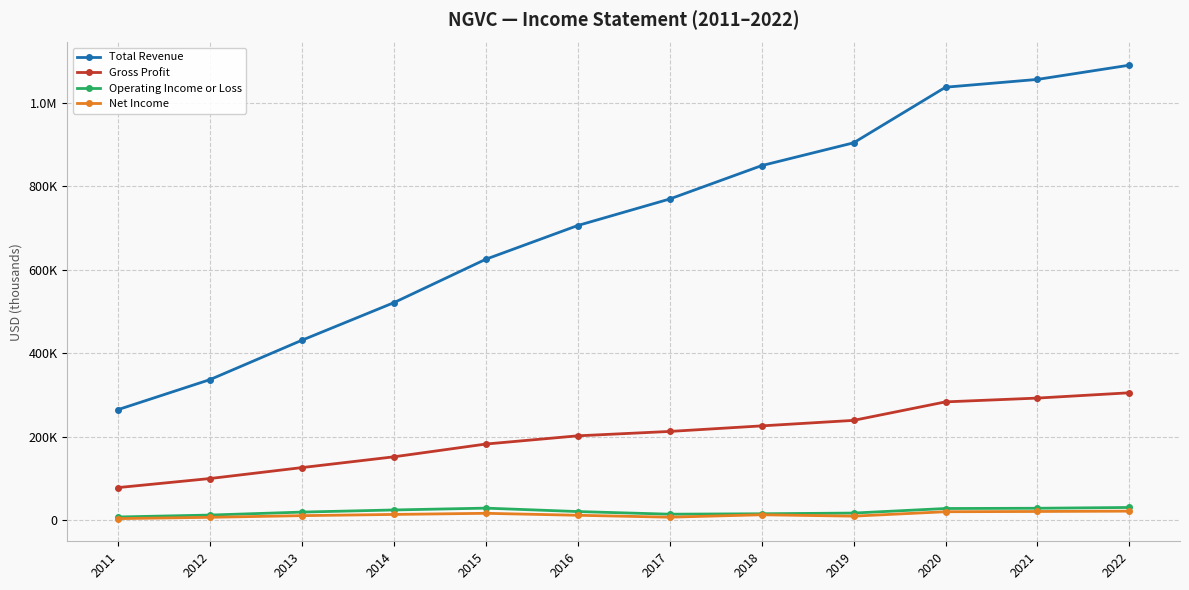

What is the value of the Gross Profit point at the 10th from the left?

283100